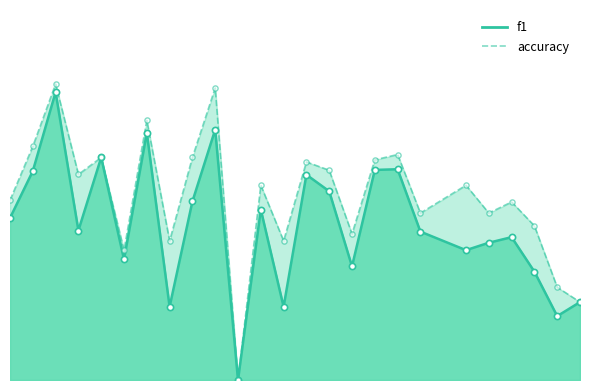

At which category is the sum across all series the highest?

3